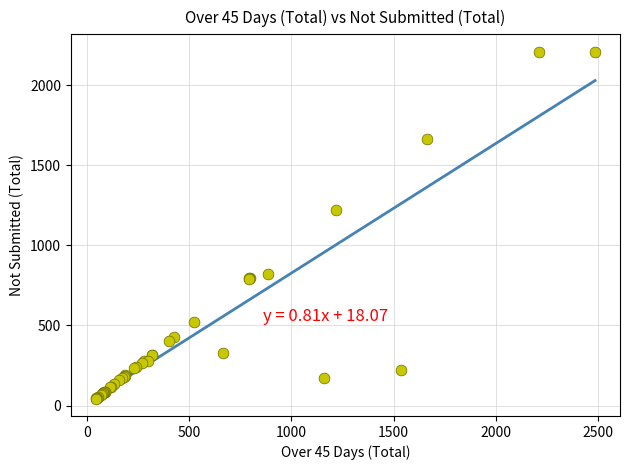

What Y value in the scatter plot is closest to 1125?

1218.0